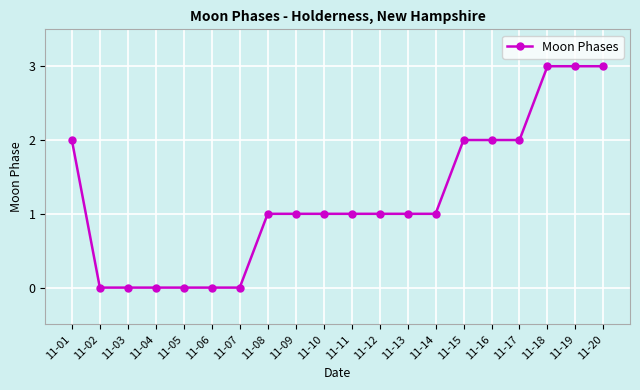

Is it true that the value at 11-09 is 1?

True